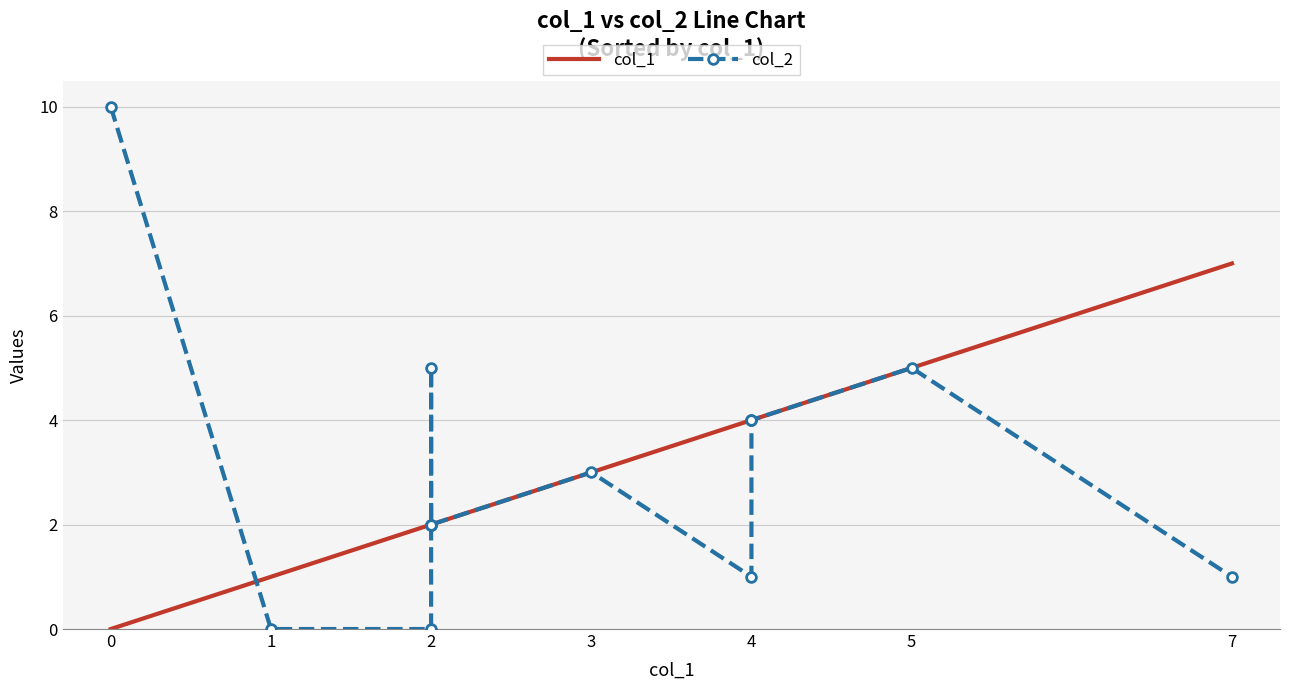

Is the value of col_2 at 7 greater than the value of col_1 at 7?

No